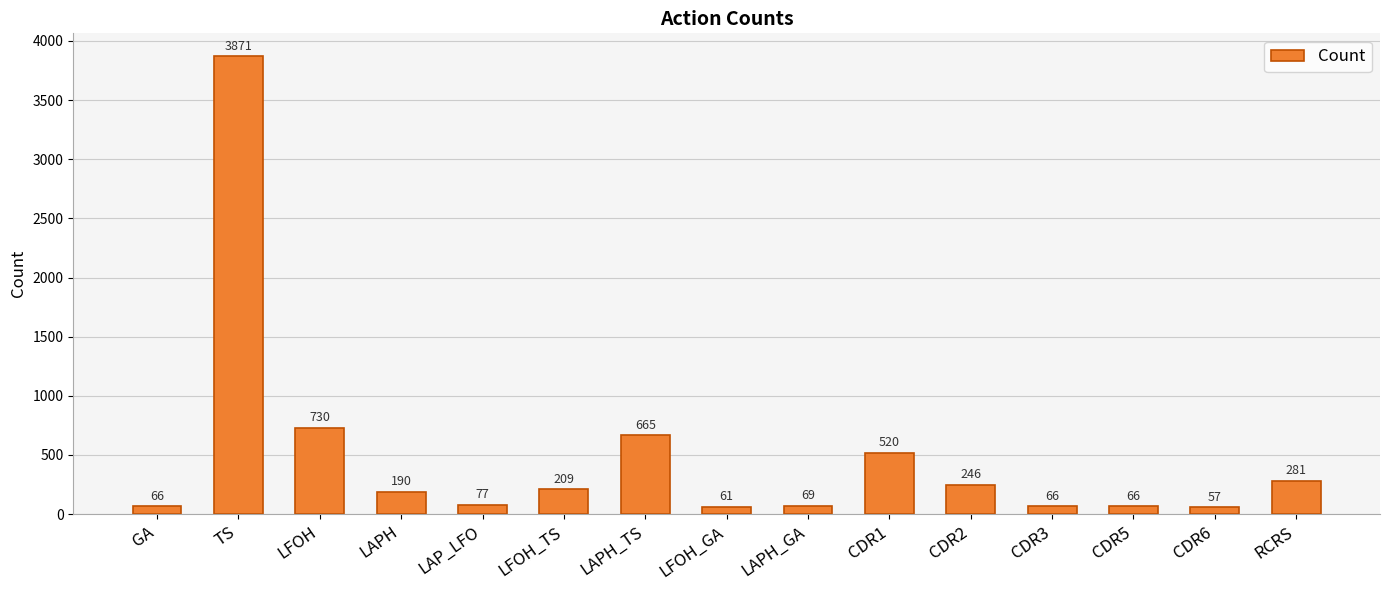

What is the ratio of the value at LAPH_TS to the value at LAP_LFO?

8.6